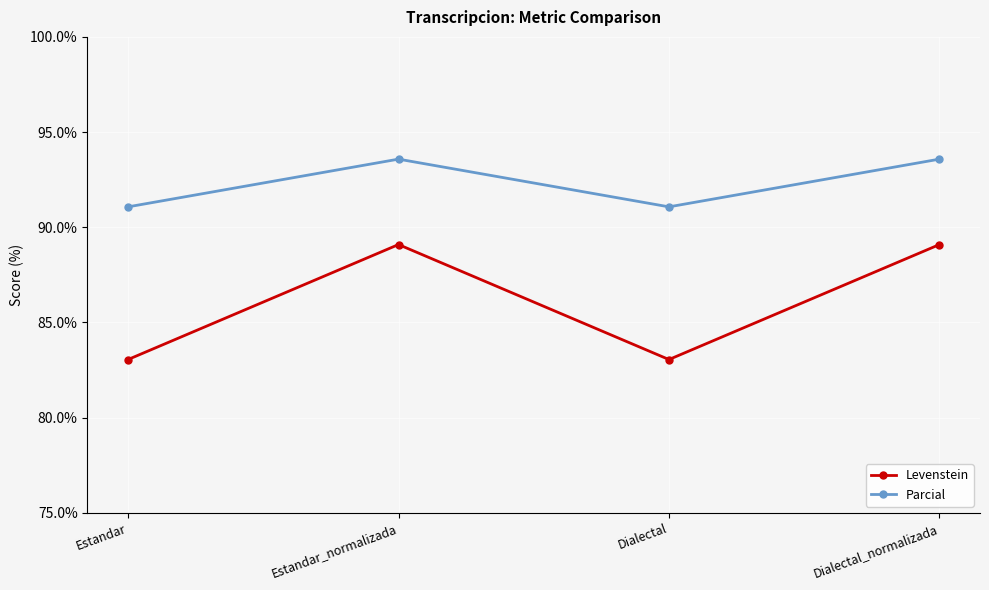

What is the lowest value of the Parcial series?

91.1